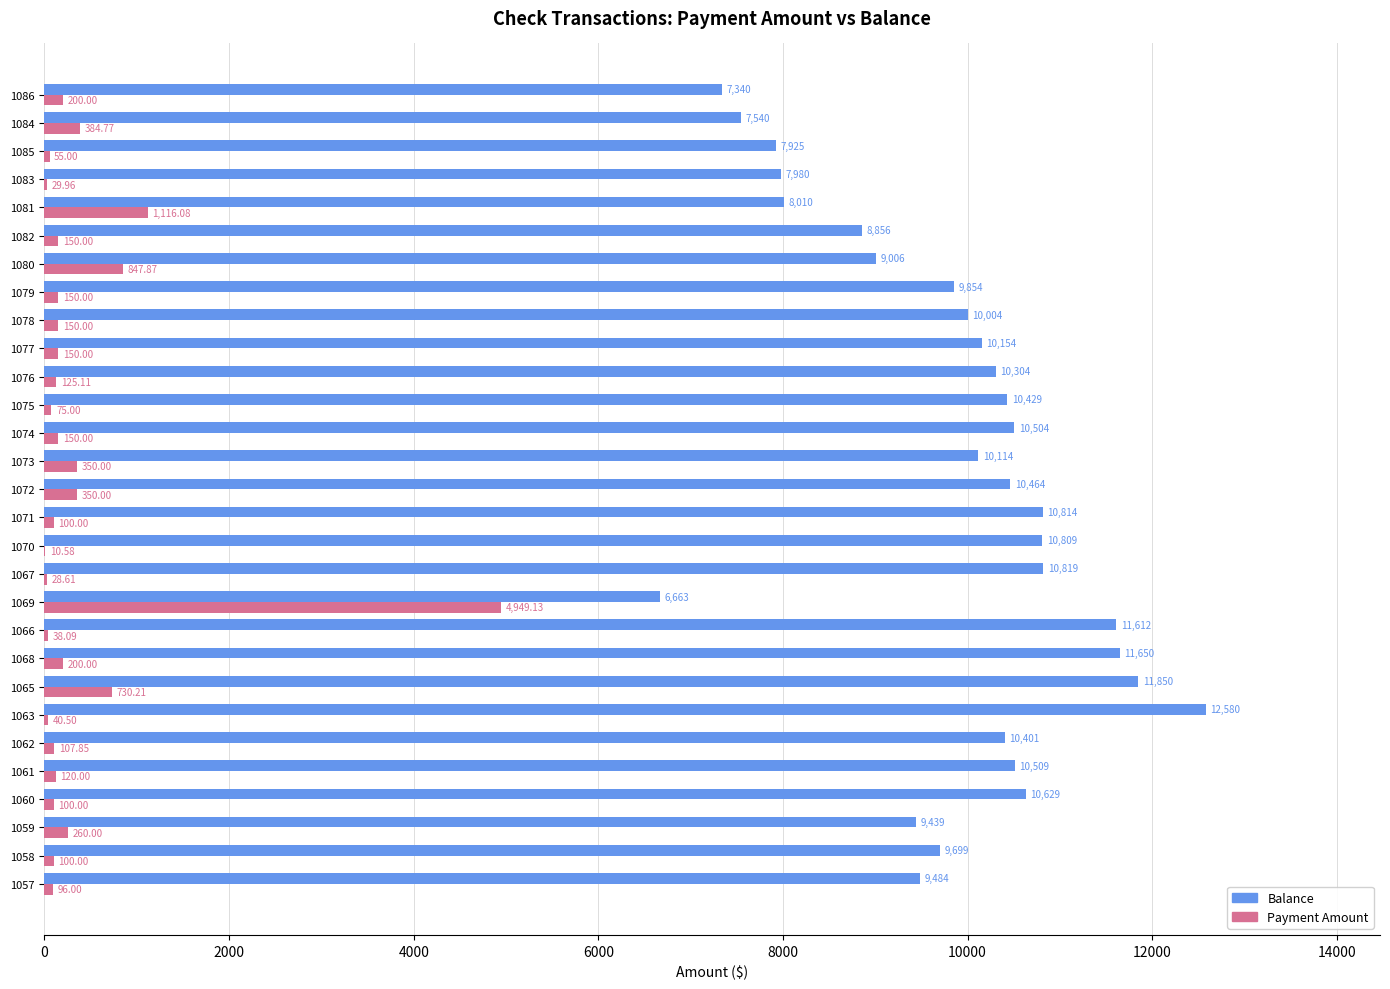

Which series has the largest total across all categories?

Balance